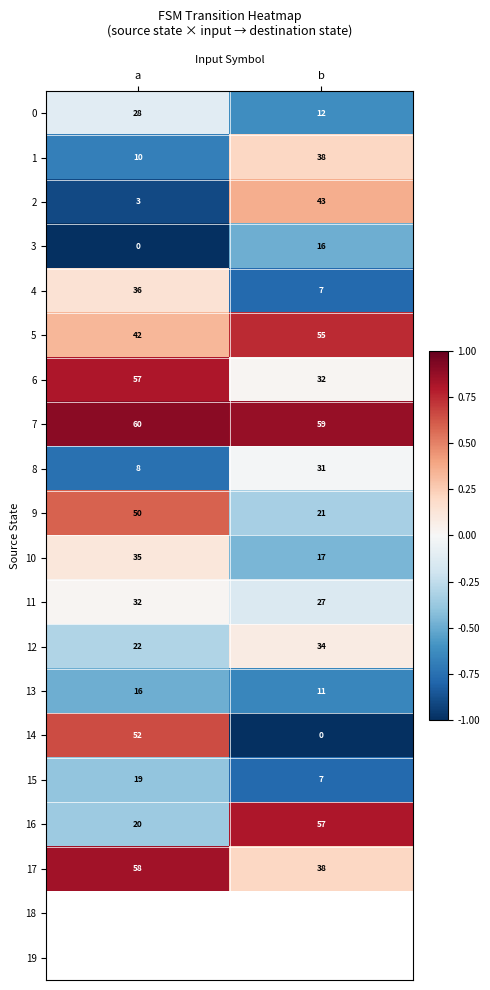

Which label corresponds to the smallest value in the chart?

a